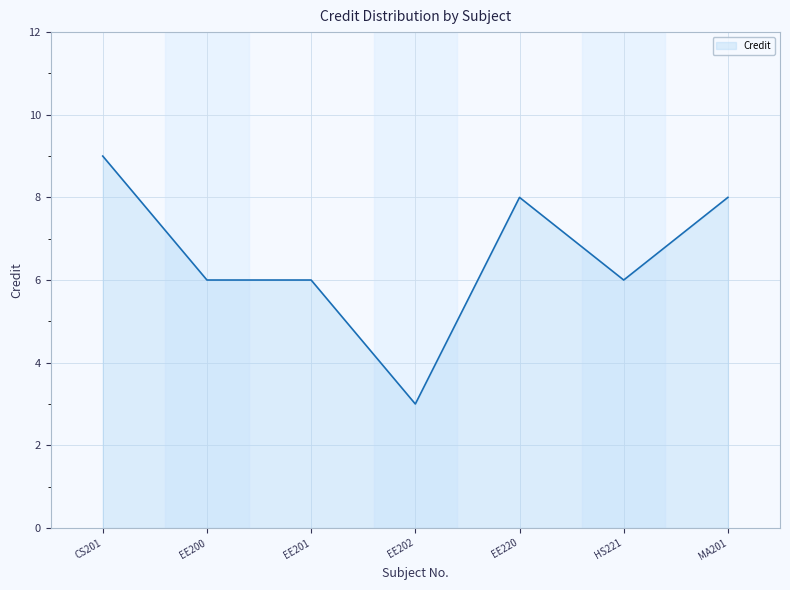

What is the change in value from EE202 to EE220?

+5